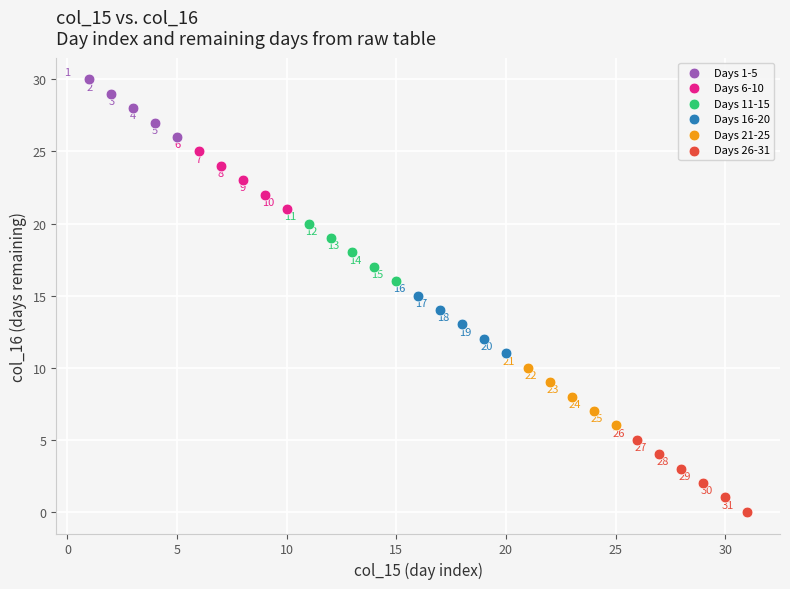

Which series contains the lowest Y value?

Days 26-31